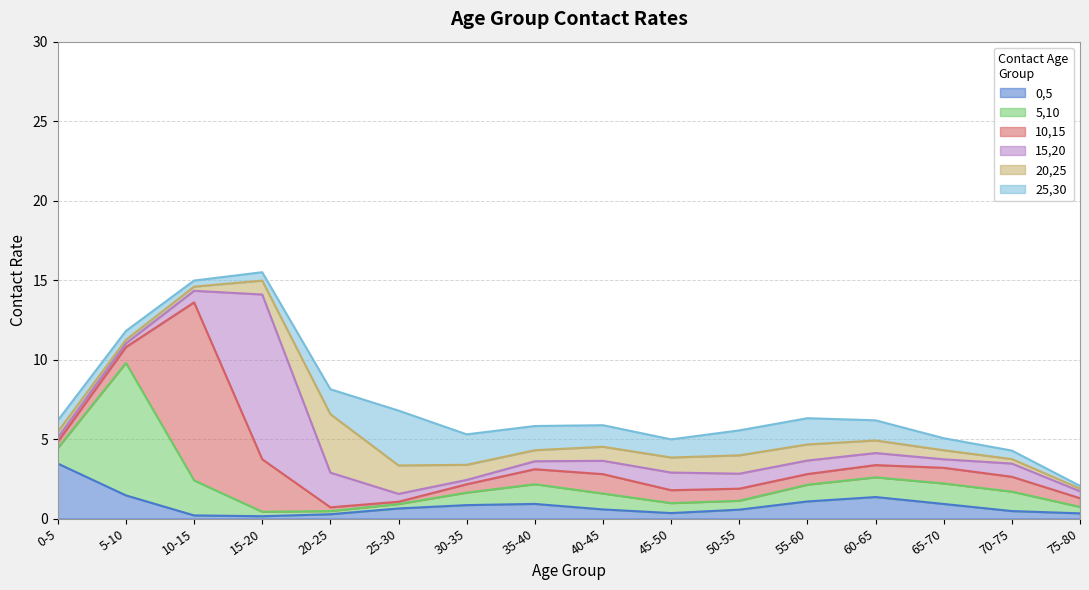

Reading left to right, list all the values displayed in this chart.

0,5: 3.5	1.5	0.2	0.1	0.3	0.6	0.8	0.9	0.6	0.3	0.6	1.1	1.4	0.9	0.5	0.3
5,10: 1.0	8.3	2.2	0.3	0.2	0.3	0.8	1.2	1.0	0.6	0.6	1.1	1.2	1.3	1.2	0.4
10,15: 0.4	1.0	11.2	3.3	0.2	0.1	0.5	0.9	1.2	0.8	0.8	0.7	0.8	1.0	0.9	0.5
15,20: 0.3	0.2	0.7	10.4	2.2	0.5	0.3	0.5	0.8	1.1	0.9	0.9	0.8	0.5	0.8	0.4
20,25: 0.4	0.2	0.3	0.9	3.7	1.8	1.0	0.7	0.9	0.9	1.2	1.0	0.8	0.6	0.3	0.2
25,30: 0.7	0.6	0.4	0.5	1.6	3.4	1.9	1.5	1.4	1.1	1.6	1.6	1.3	0.8	0.5	0.2